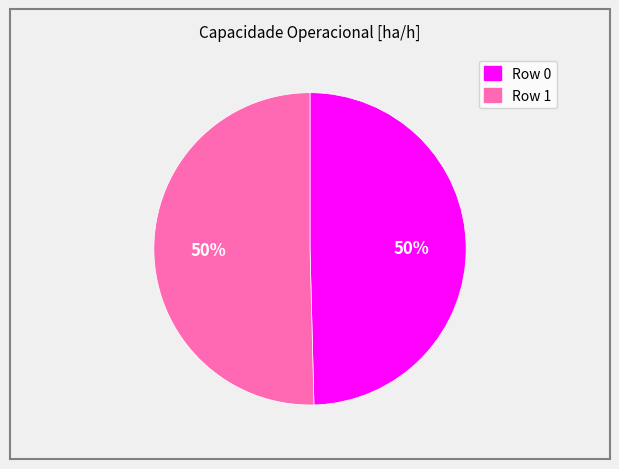

To the nearest percent, what is the combined percentage of Row 0 and Row 1?

100%